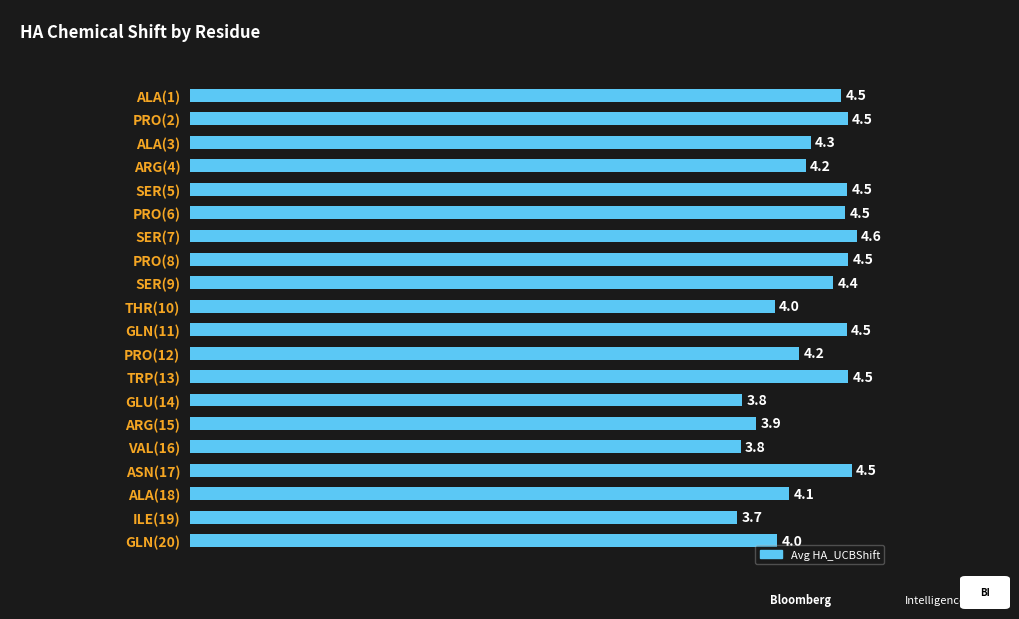

Reading bottom to top, list all the values displayed in this chart.

GLN(20)=4.0	ILE(19)=3.7	ALA(18)=4.1	ASN(17)=4.5	VAL(16)=3.8	ARG(15)=3.9	GLU(14)=3.8	TRP(13)=4.5	PRO(12)=4.2	GLN(11)=4.5	THR(10)=4.0	SER(9)=4.4	PRO(8)=4.5	SER(7)=4.6	PRO(6)=4.5	SER(5)=4.5	ARG(4)=4.2	ALA(3)=4.3	PRO(2)=4.5	ALA(1)=4.5